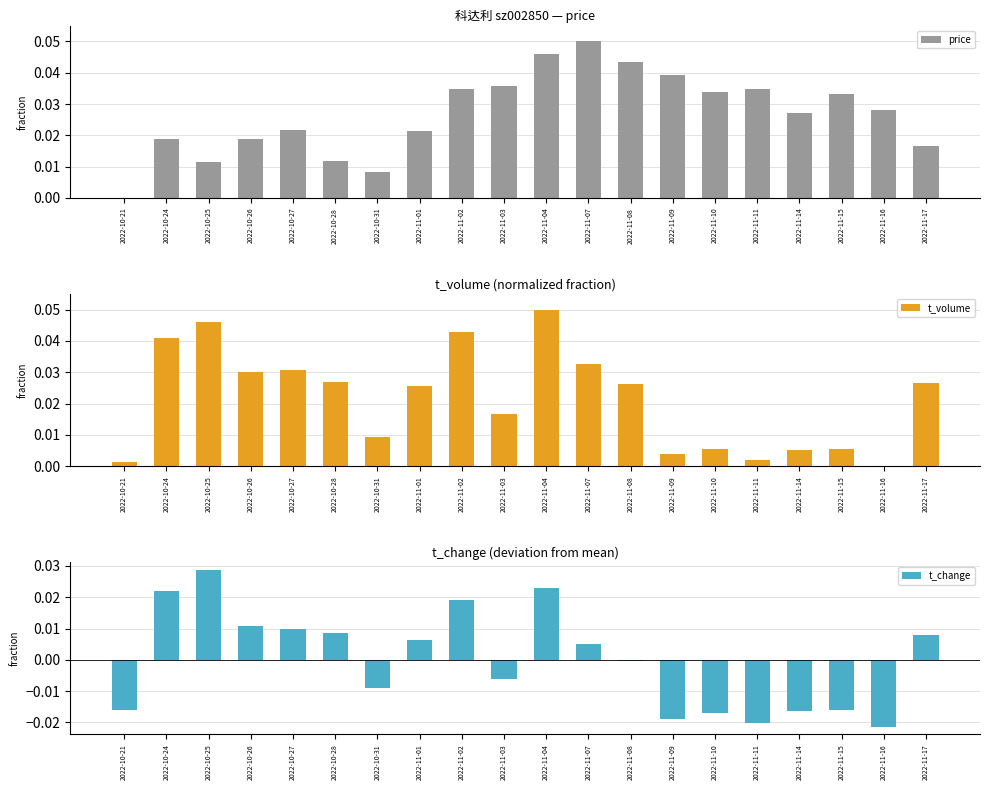

What is the maximum value shown in the chart?

0.1